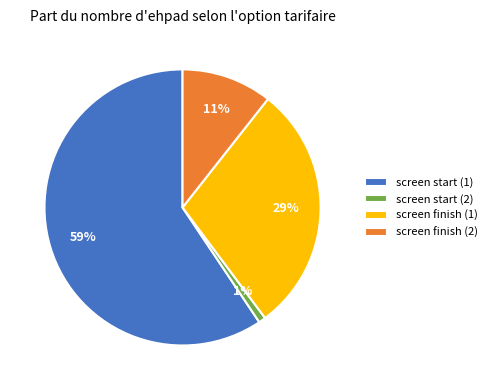

True or false: screen finish (2) accounts for 39% of the total.

False